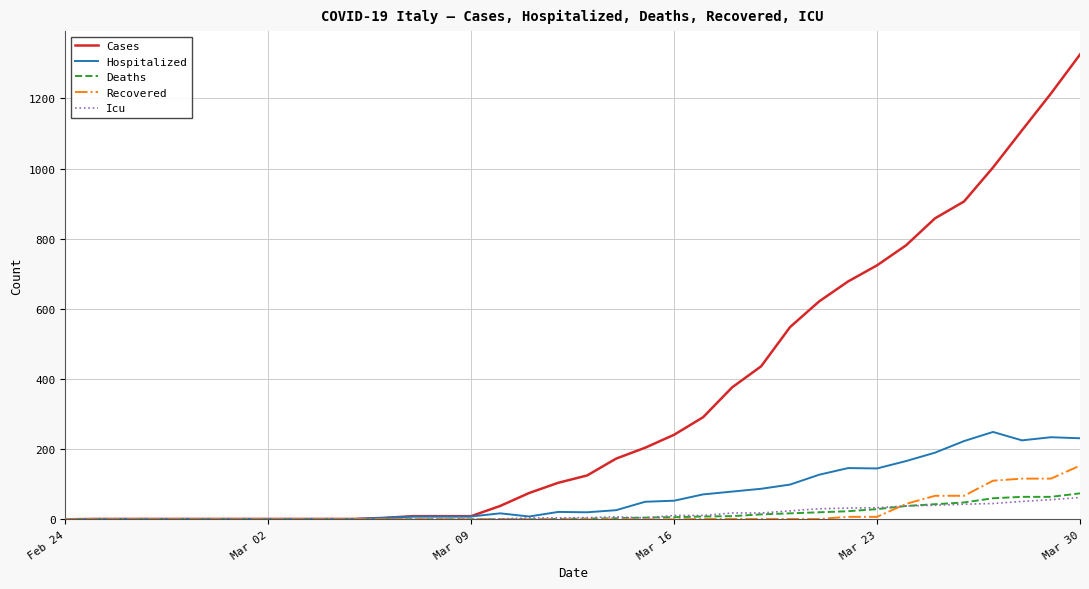

What is the highest value of the Recovered series?

153